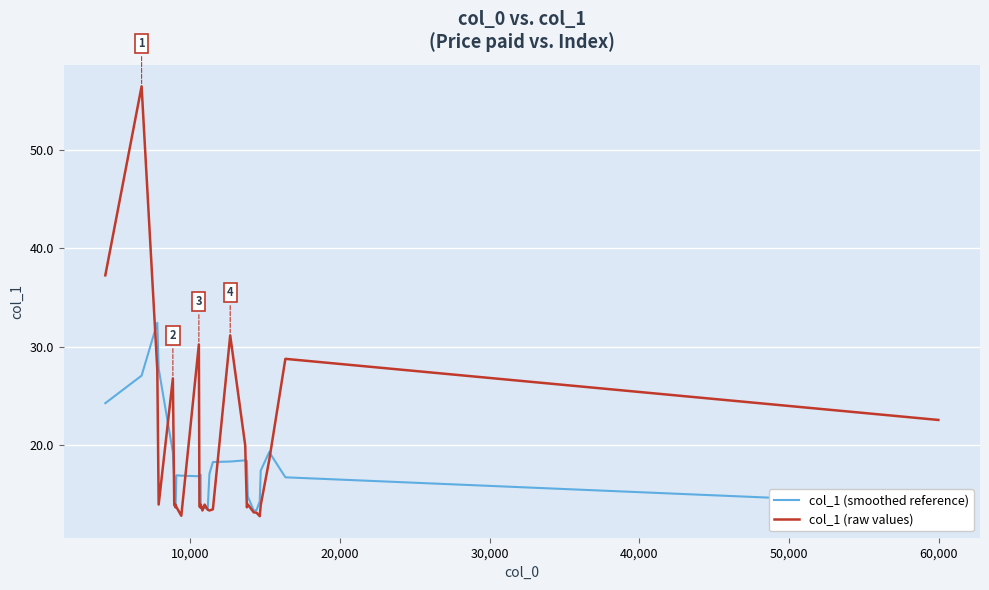

How many lines are shown in the chart?

2